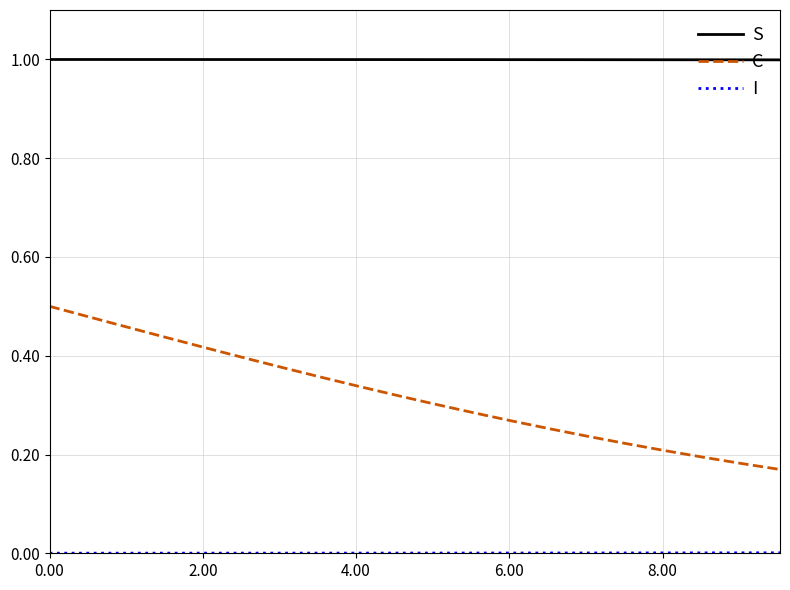

What is the greatest value displayed?

1.0